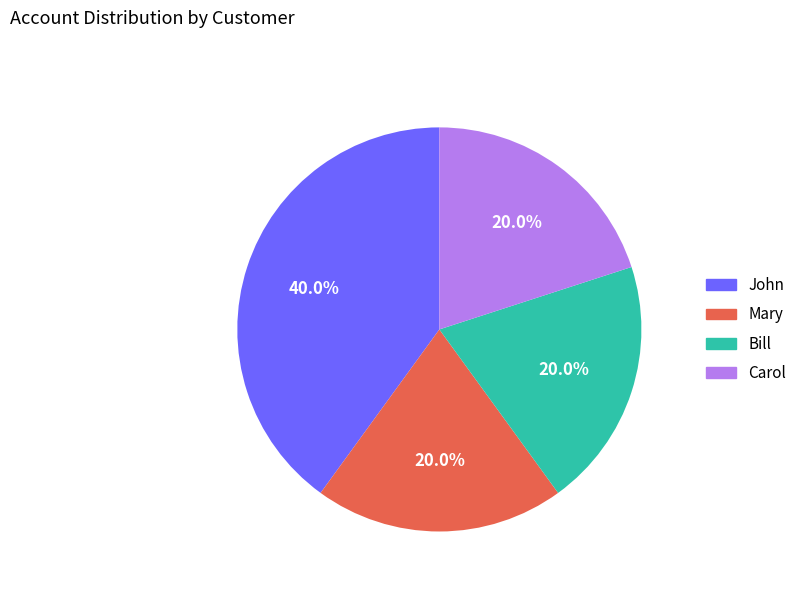

To the nearest percent, what is the difference between the largest and smallest slice percentages?

20%